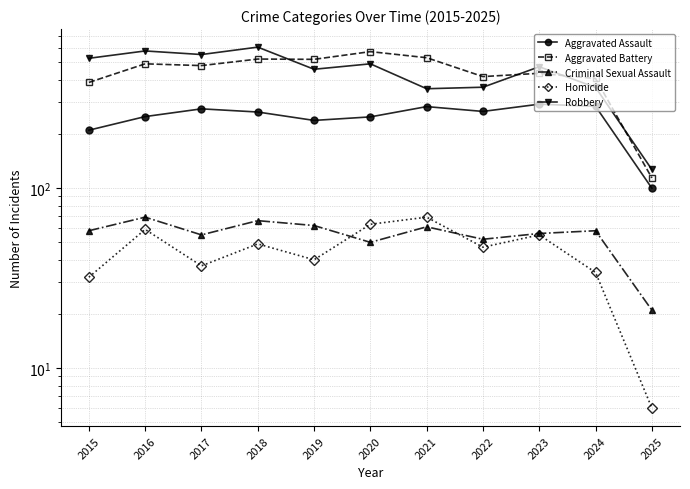

How many times do Criminal Sexual Assault and Homicide cross each other?

2